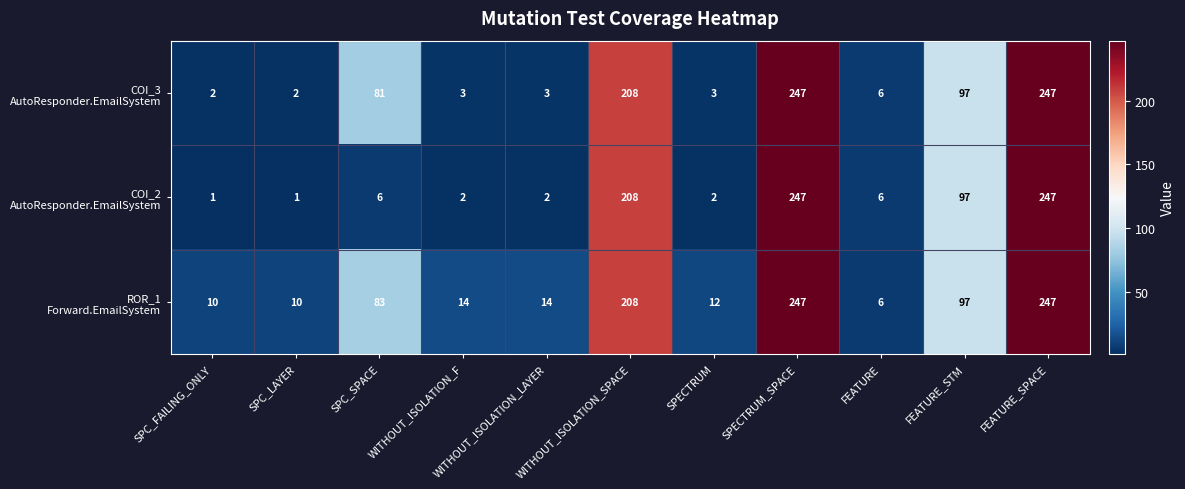

What is the maximum value shown in the chart?

247